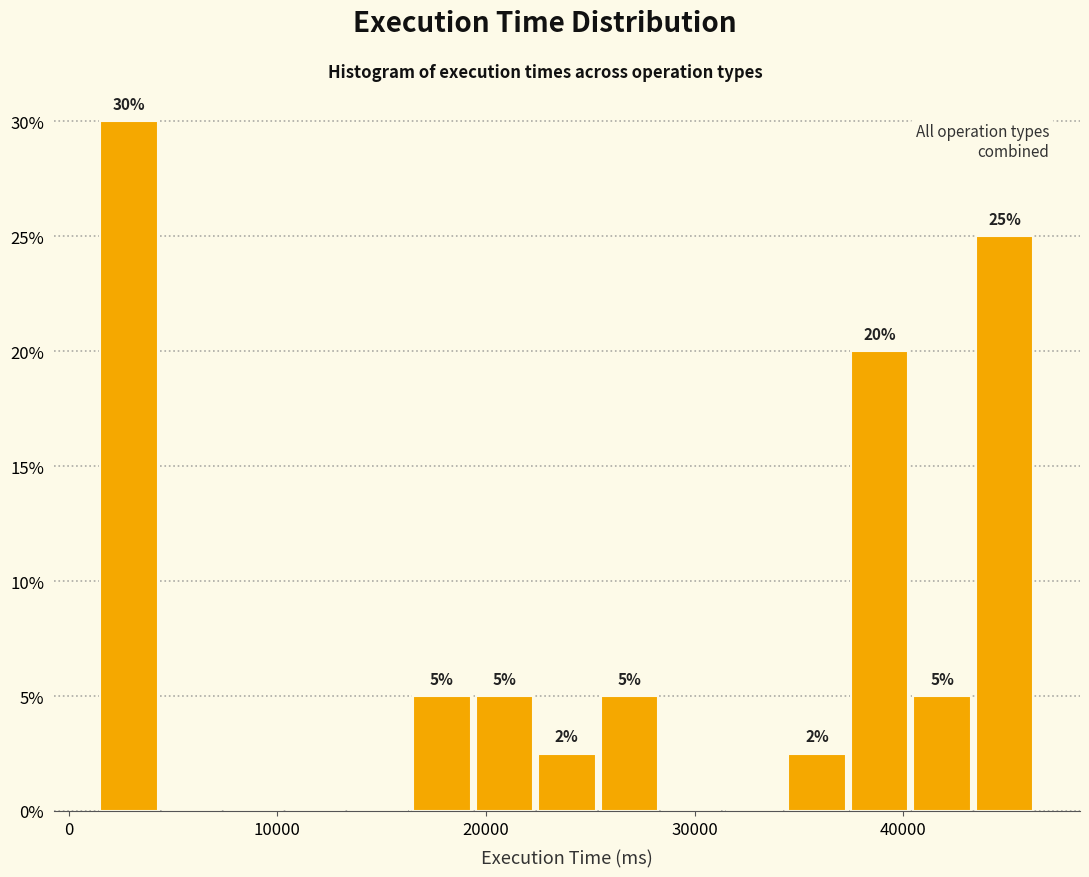

Around what value on the x-axis is the tallest bar? Give the approximate position of its centre, as read against the axis.

3000